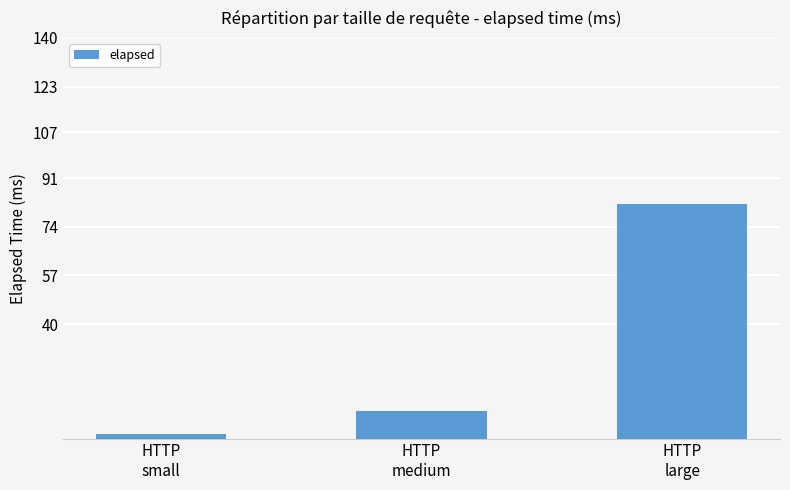

What is the change in value from HTTP
small to HTTP
large?

+80.3